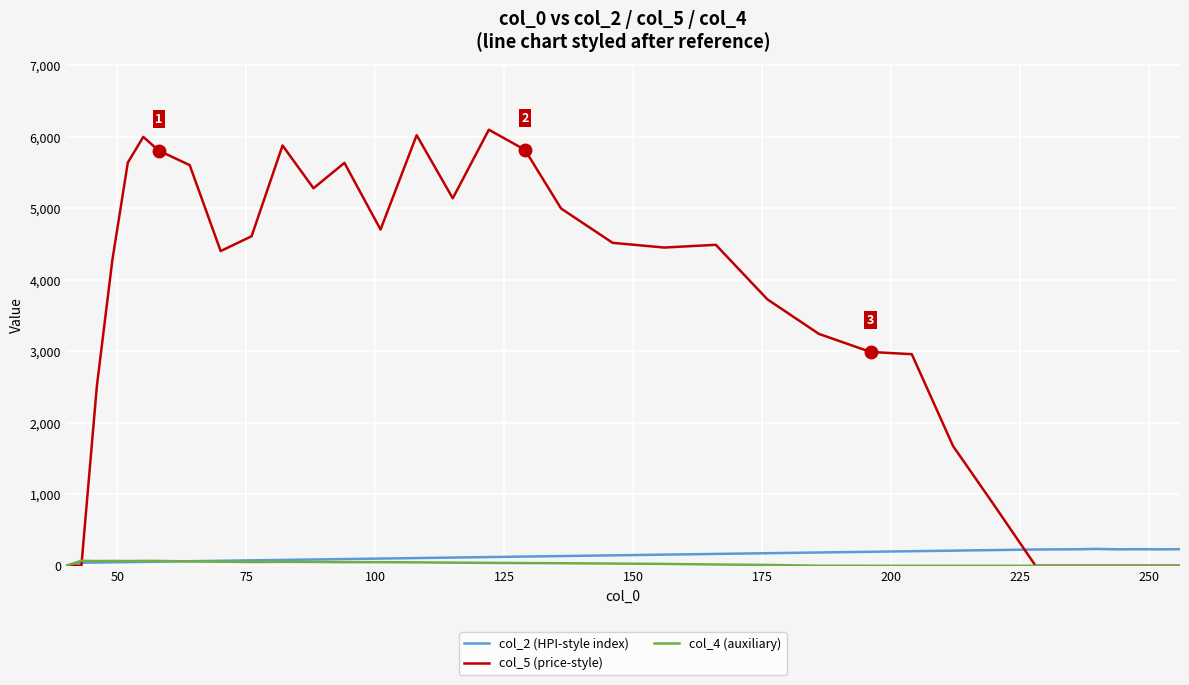

What is the average value of the col_2 (HPI-style index) series?

136.3